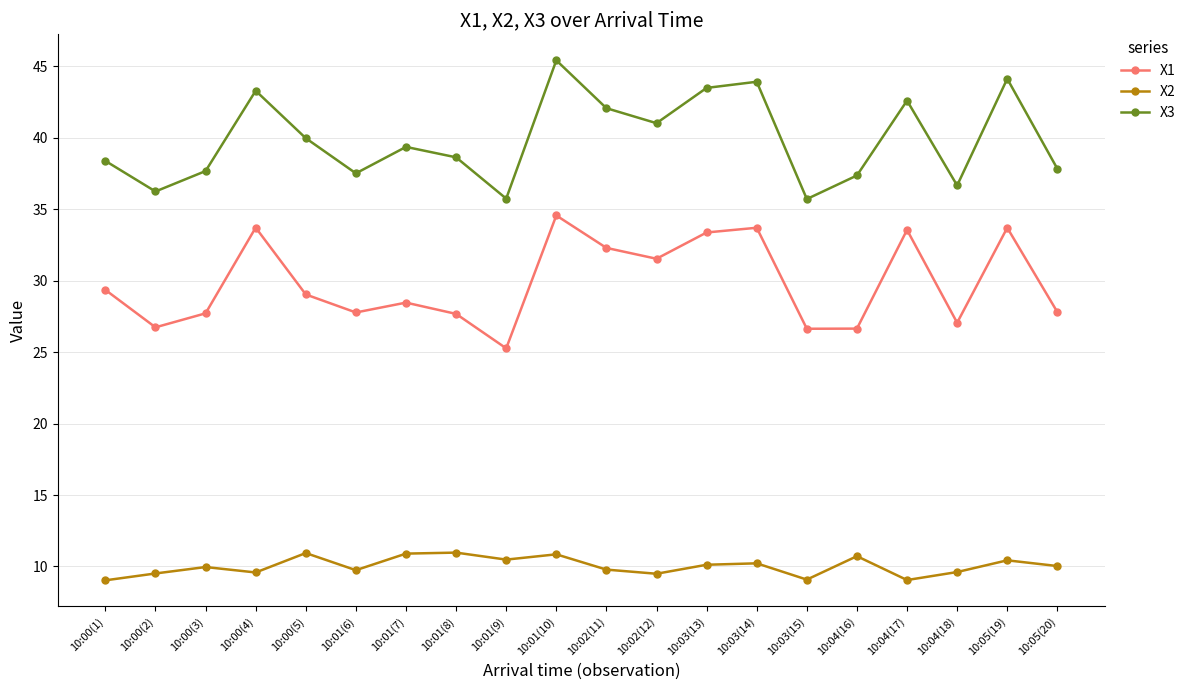

At which category does X3 reach its first local peak?

10:00(4)